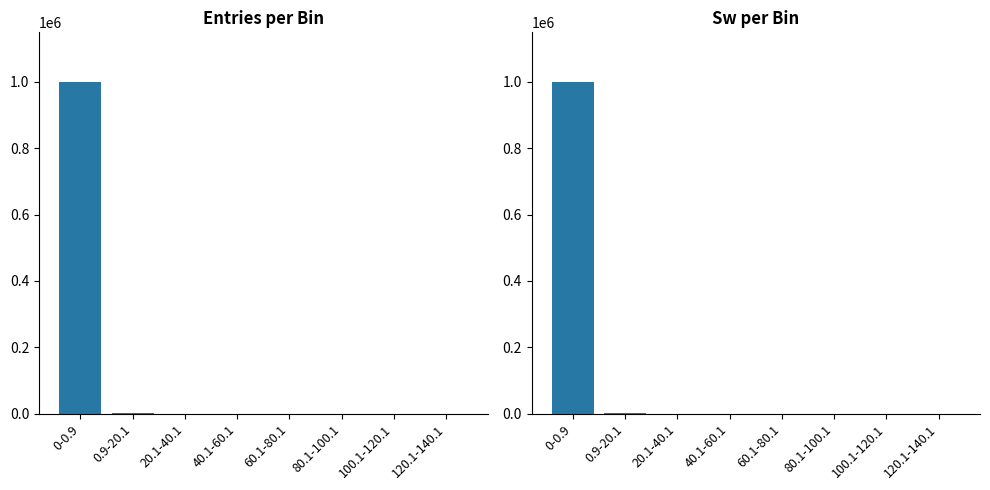

Where is Sw nearest to the value 499532?

0.9-20.1